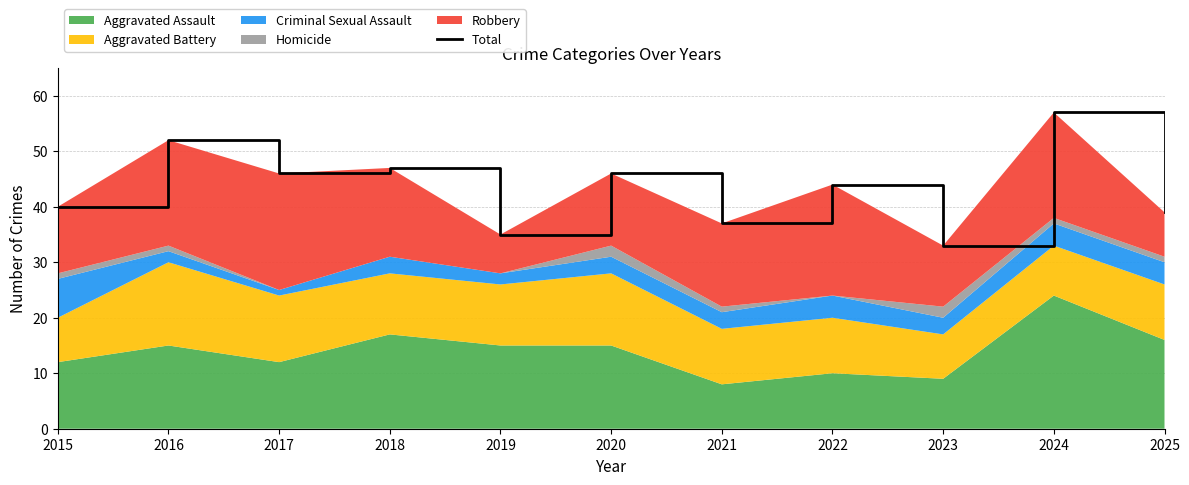

Which category has the highest value across all series?

2024